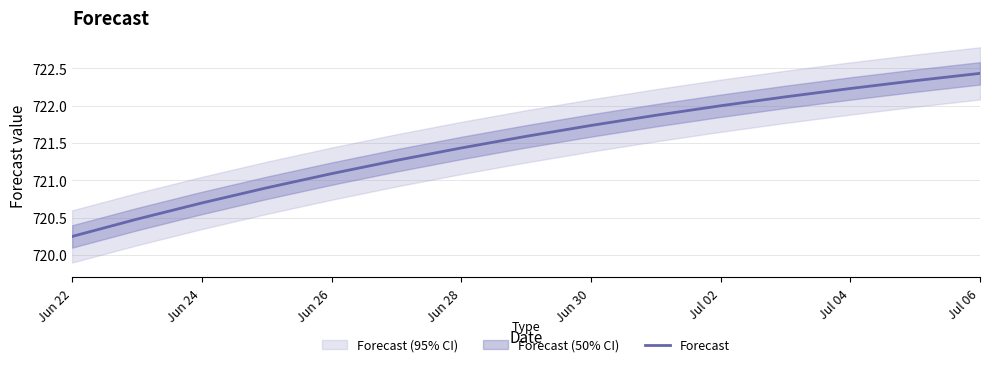

Reading right to left, list all the values displayed in this chart.

722.4	722.3	722.2	722.1	722.0	721.9	721.7	721.6	721.4	721.3	721.1	720.9	720.7	720.5	720.2